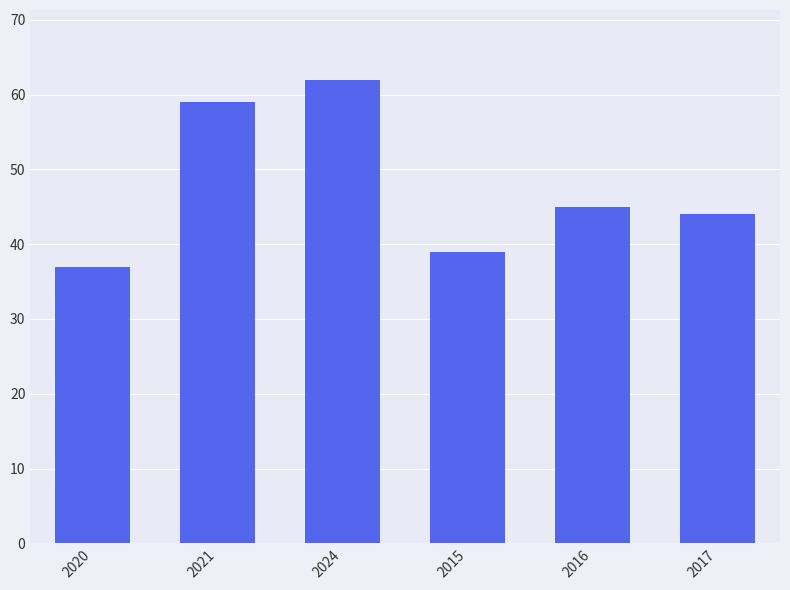

Between 2015 and 2016, which is larger?

2016